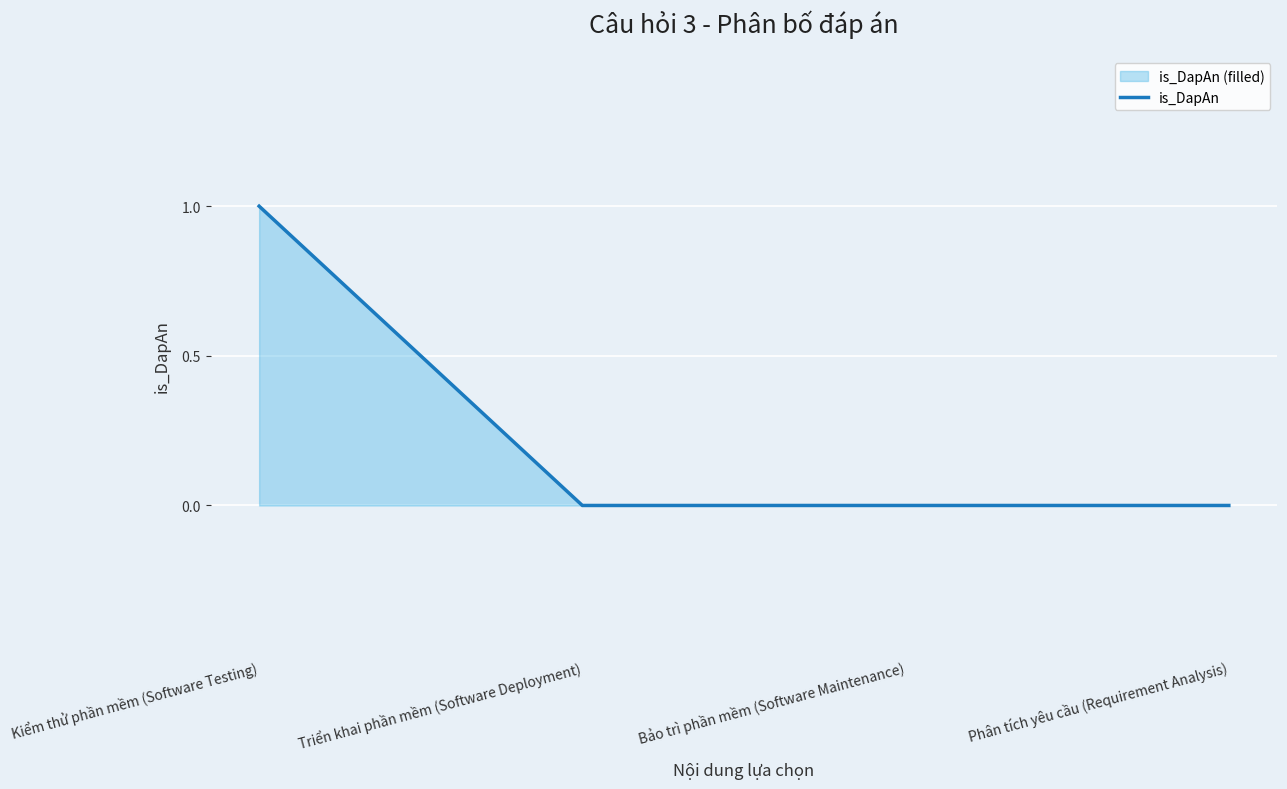

How many values are above zero?

1